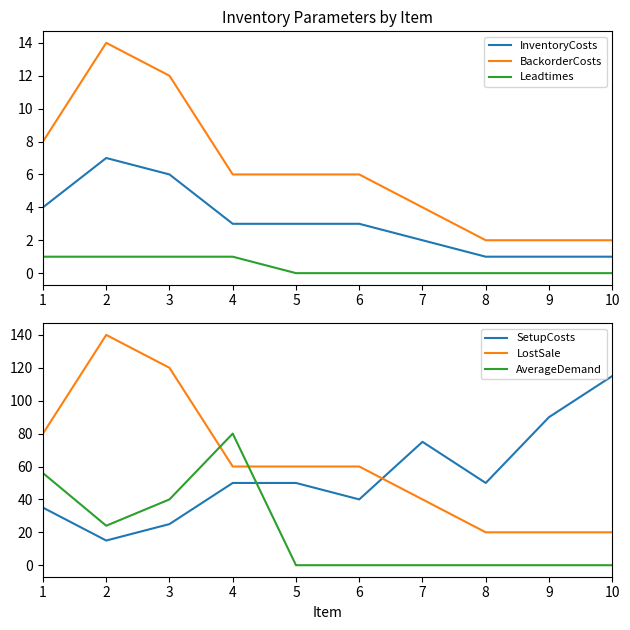

Where is BackorderCosts nearest to the value 8?

1